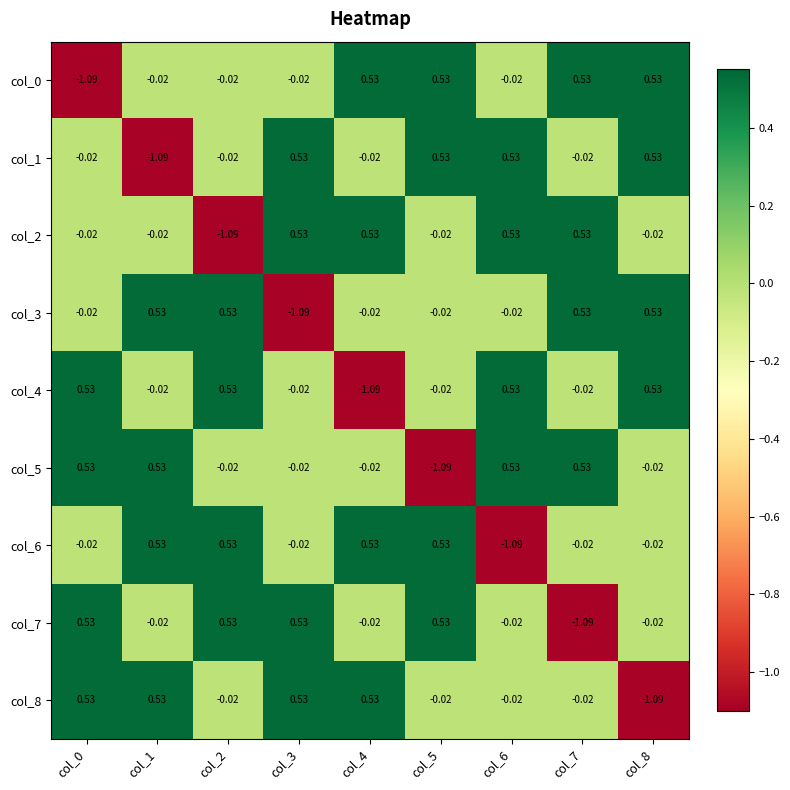

Is the value of col_6 at col_8 greater than the value of col_8 at col_4?

No